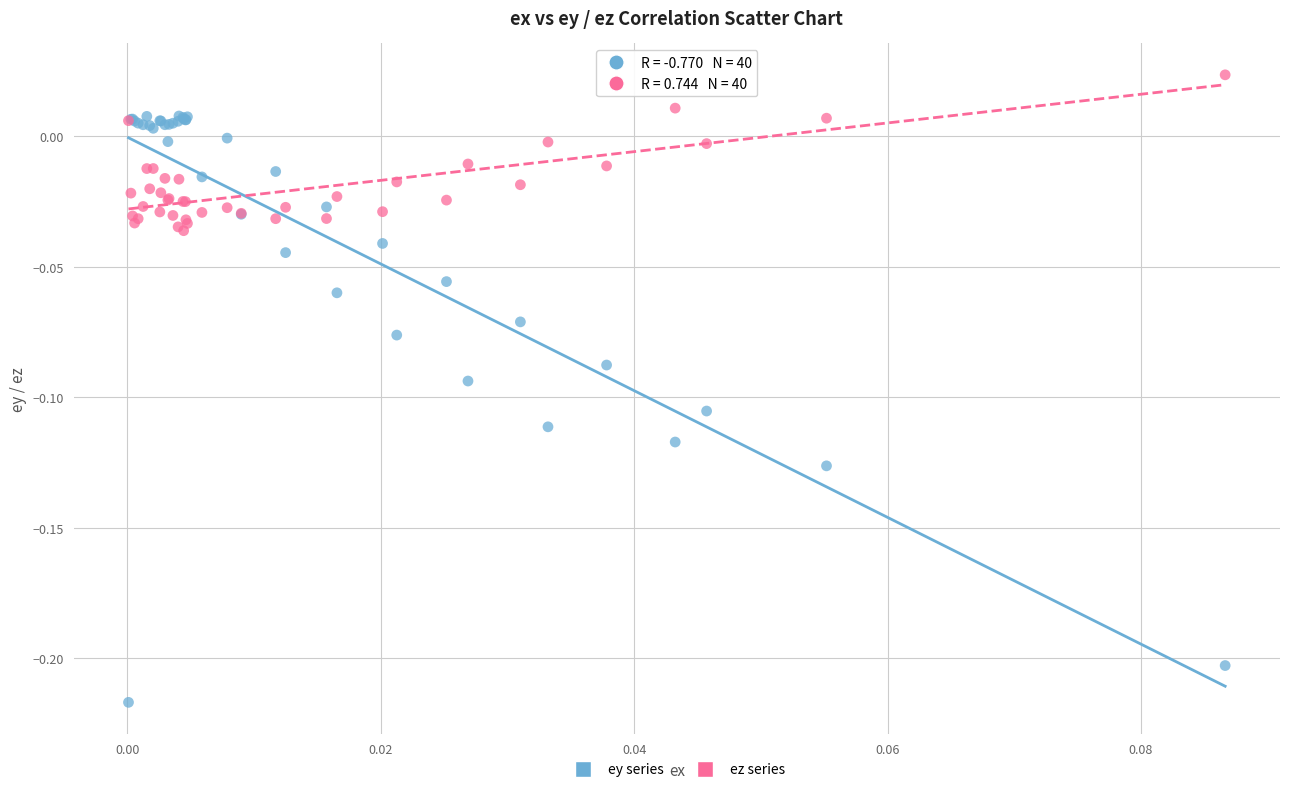

What are all the series names shown in the legend?

ey series, ez series